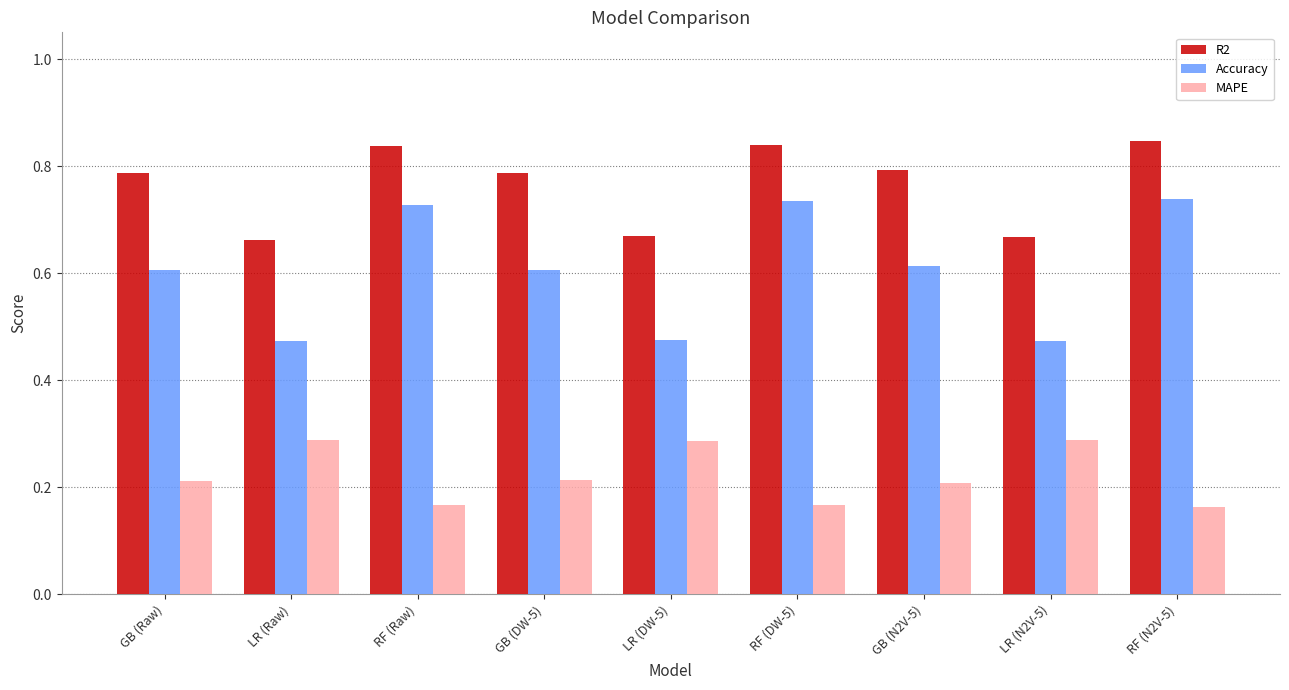

Is it true that Accuracy equals 0.7 at LR (DW-5)?

False